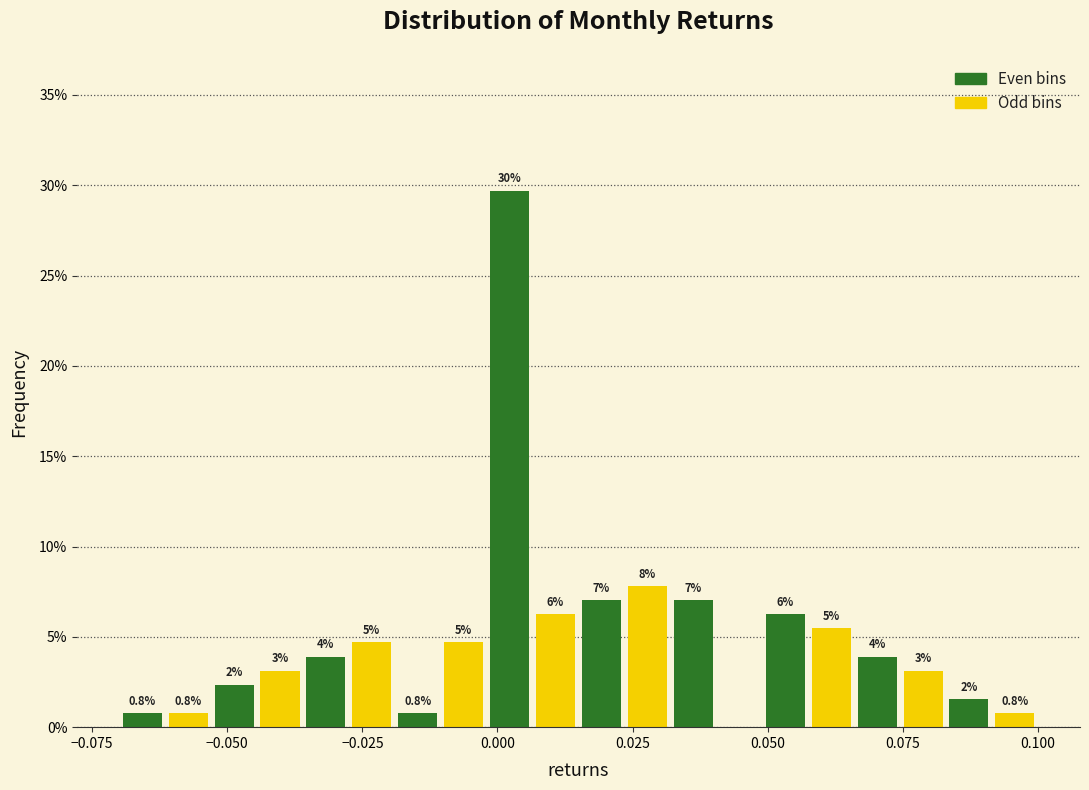

Around what value on the x-axis is the tallest bar? Give the approximate position of its centre, as read against the axis.

0.000